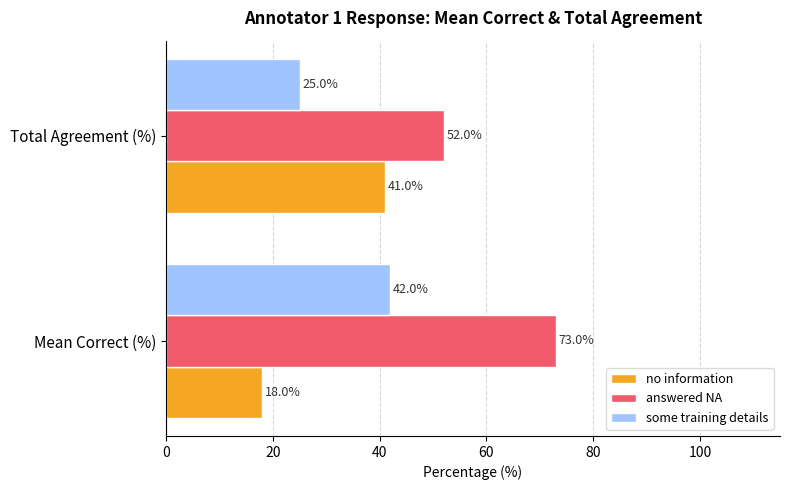

Which series has the largest total across all categories?

answered NA